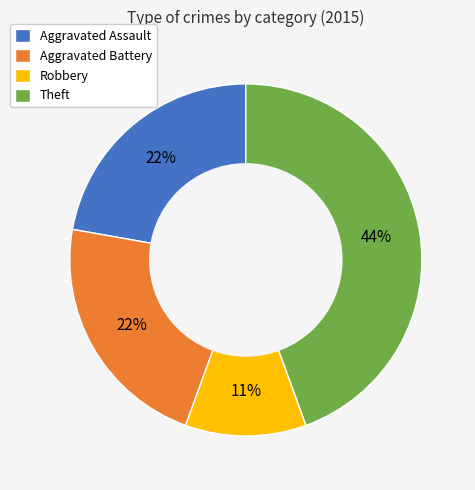

To the nearest percent, what is the average slice percentage?

25%